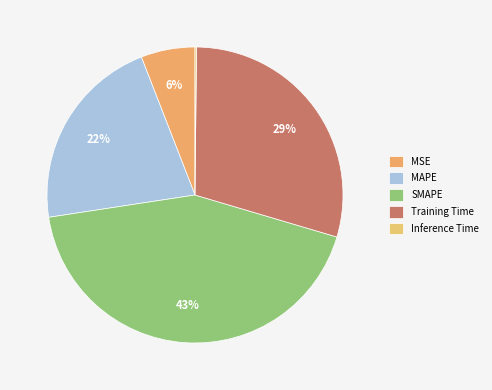

Is there a majority slice in this chart?

No